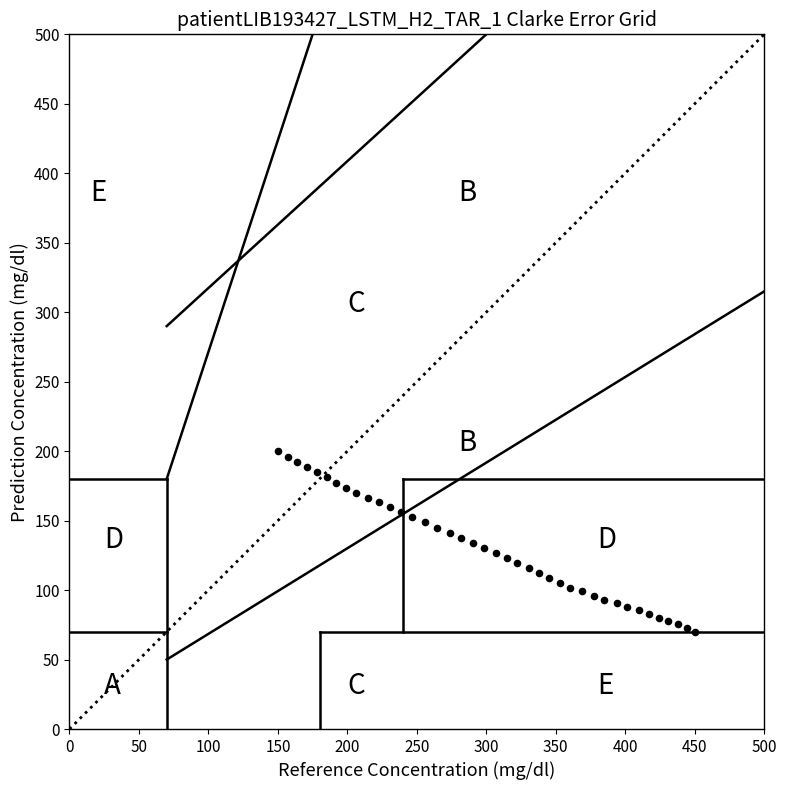

What is the range of Y values (max minus min)?

130.0